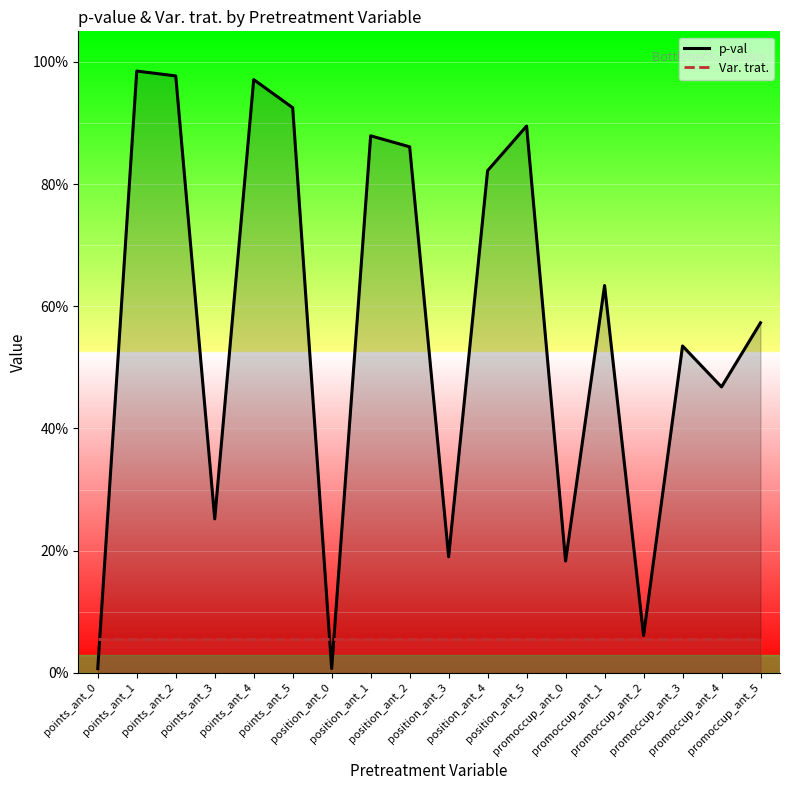

At which label is p-val closest to 0?

points_ant_0